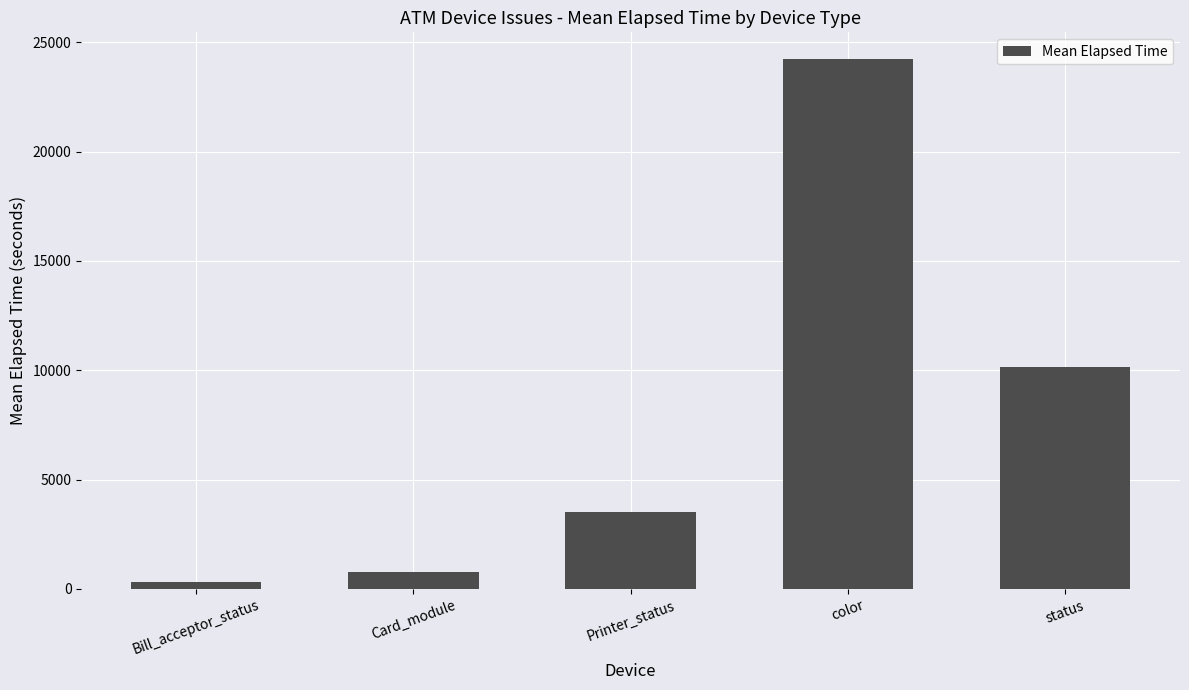

Reading left to right, transcribe all the data shown in this chart.

Bill_acceptor_status=302	Card_module=757	Printer_status=3499	color=24240	status=10128